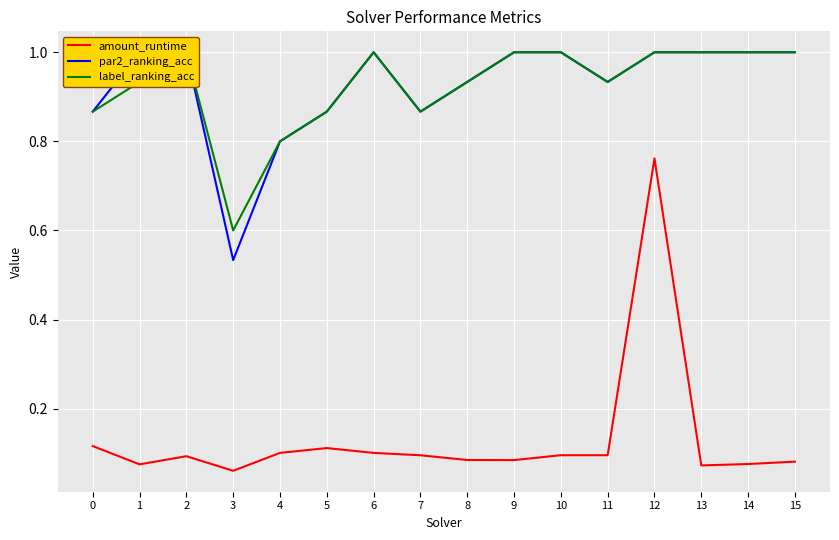

At which category does amount_runtime reach its first local peak?

2